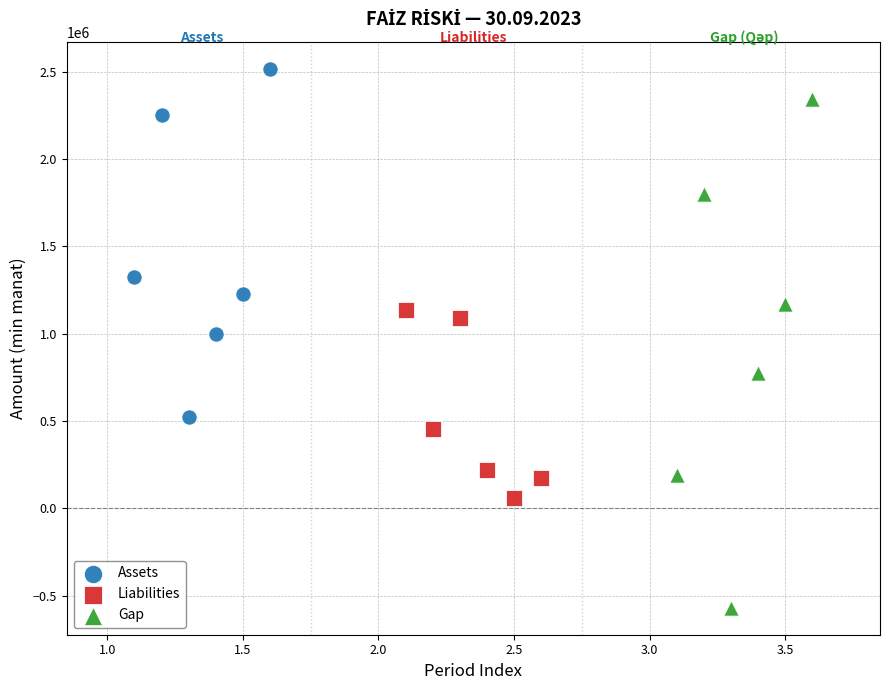

Which series has the widest spread of Y values?

Gap